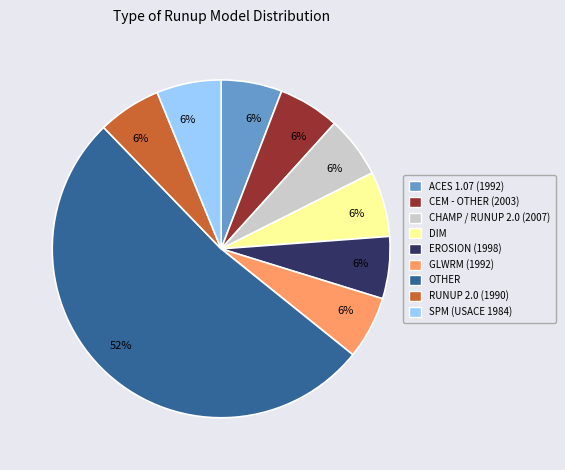

How many segments does this pie chart have?

9